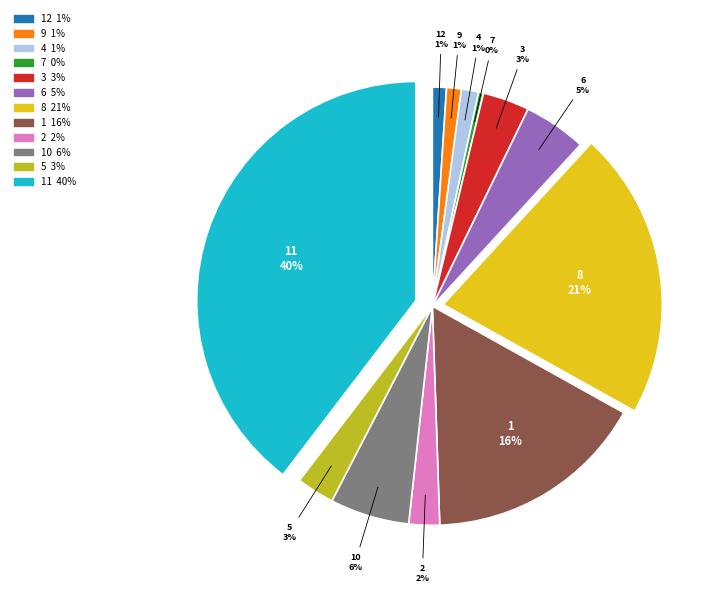

Does any single category account for the majority?

No